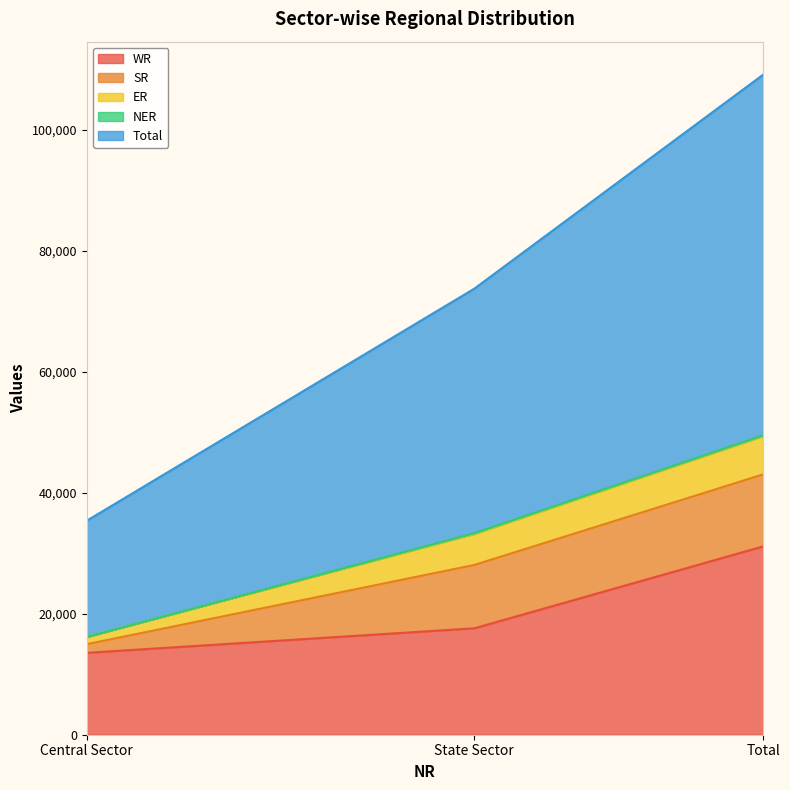

Is the value of WR at State Sector greater than the value of Total at Central Sector?

No